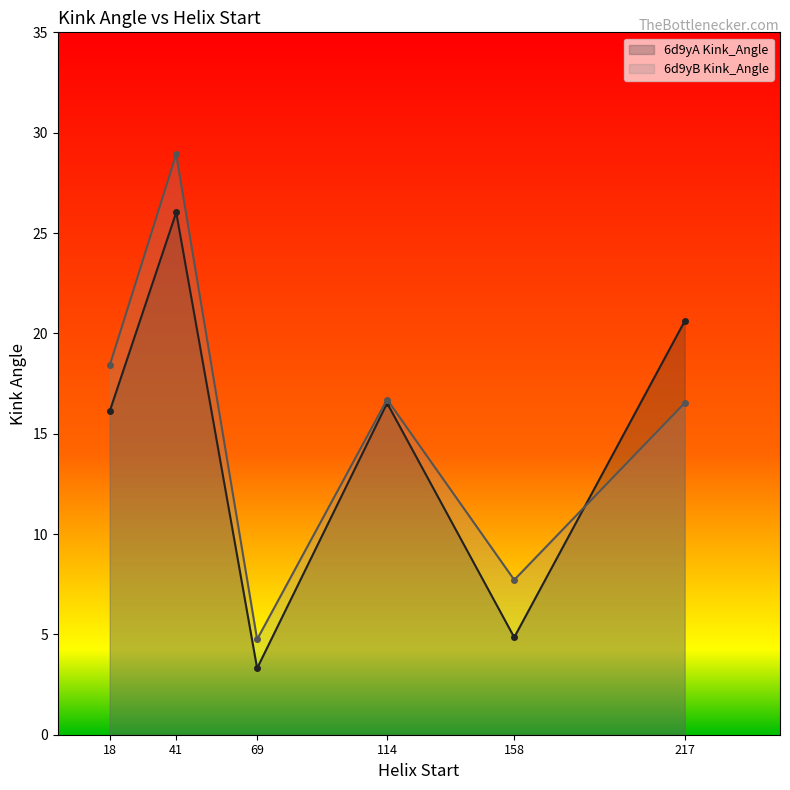

How many lines are shown in the chart?

2